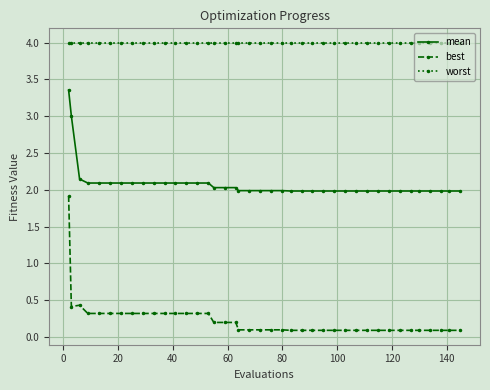

At how many categories does at least one series exceed 1?

40